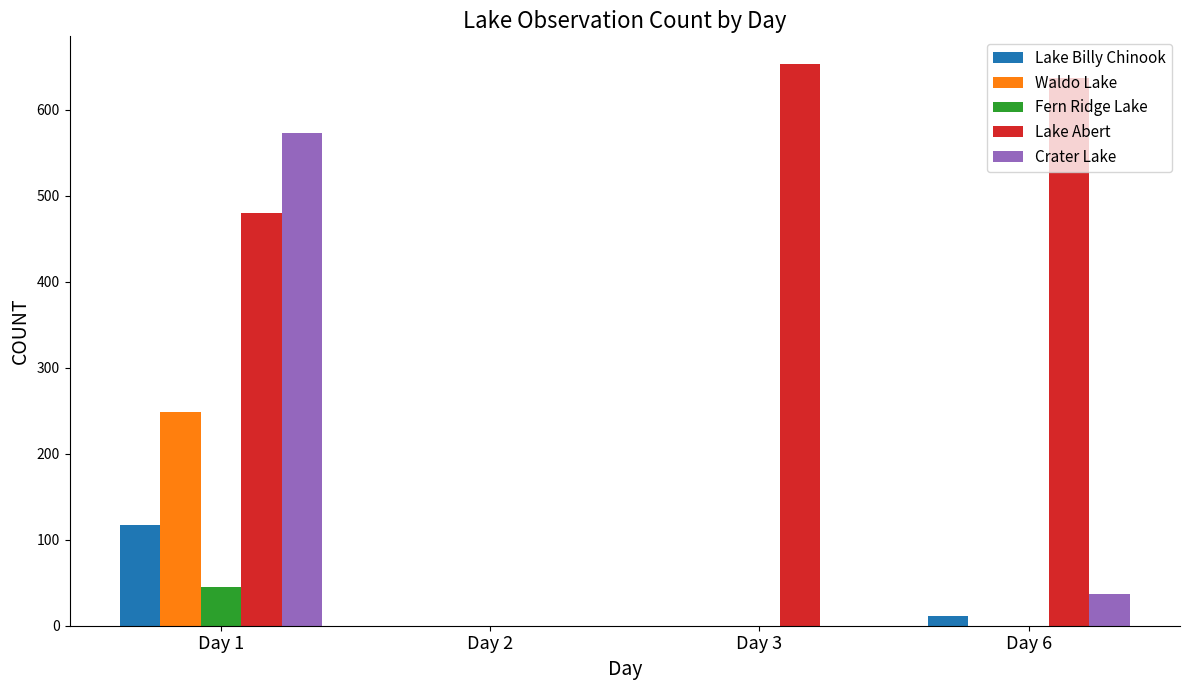

How many data points does each series have?

4